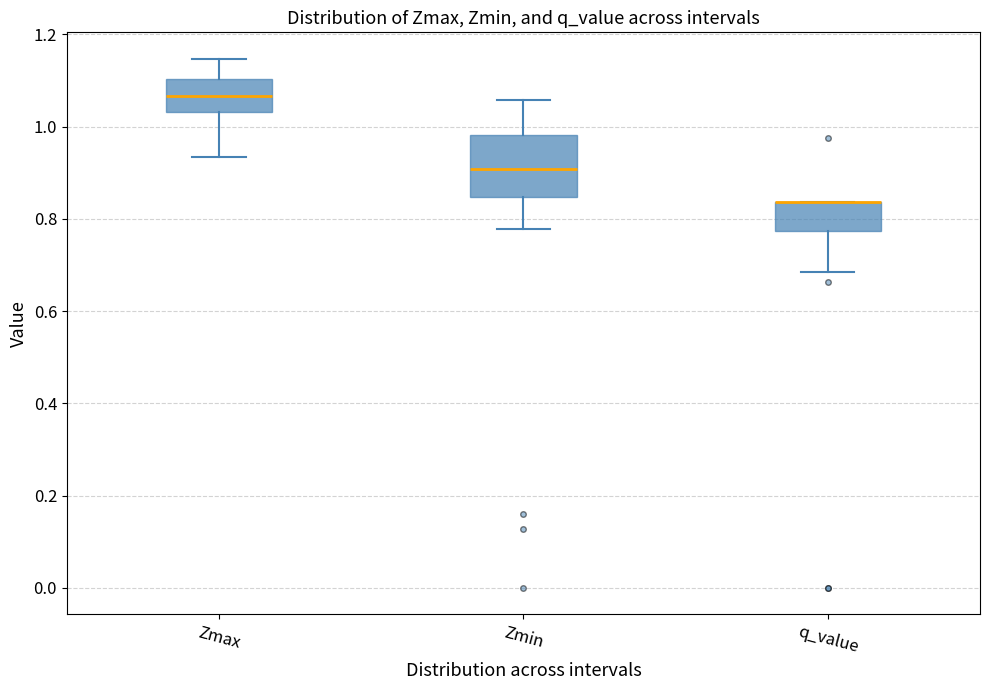

Comparing the boxes themselves (not the whiskers), which one is the tallest?

Zmin